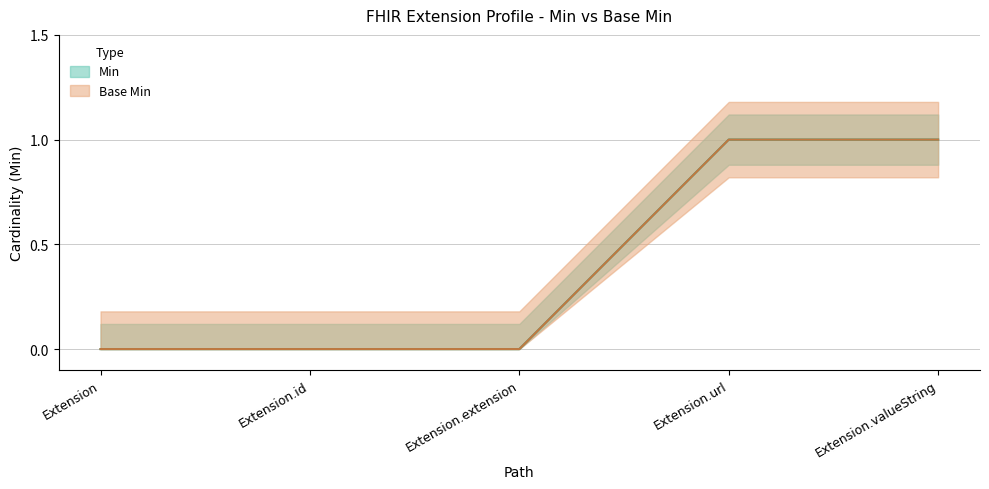

At which label is Base Min closest to 0?

Extension